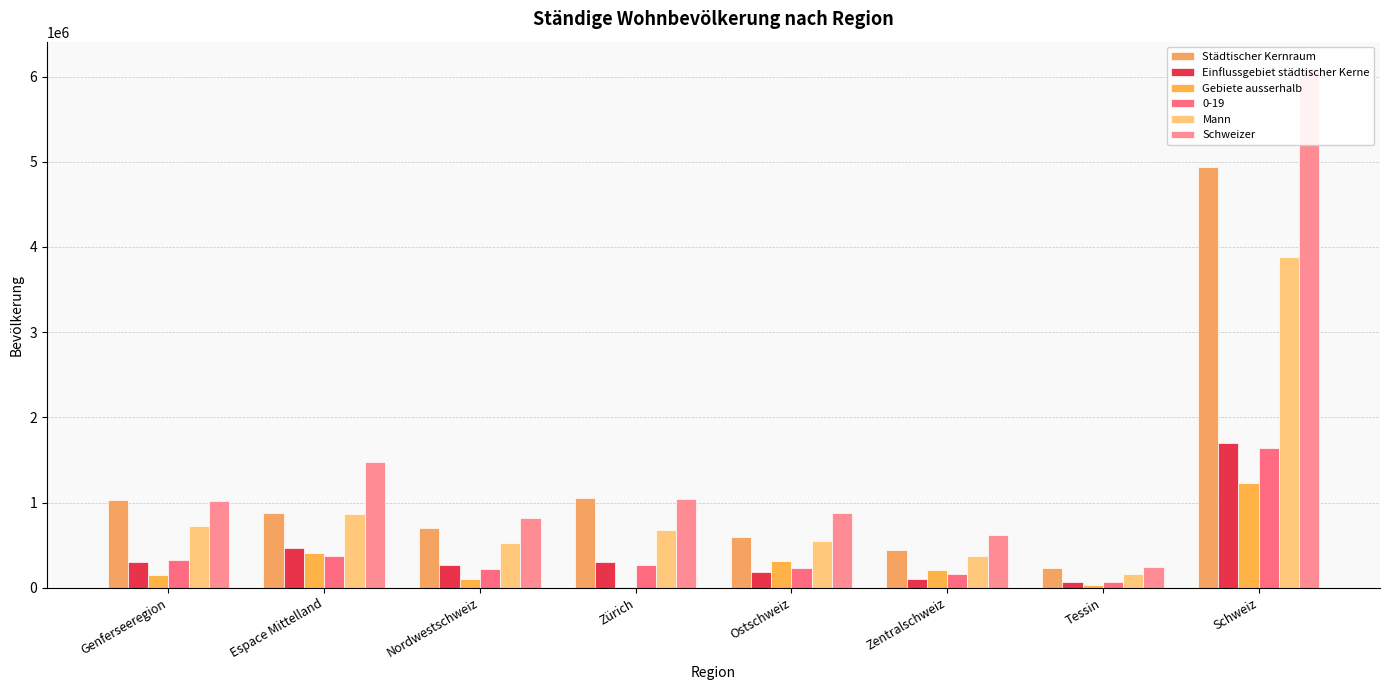

Between Ostschweiz and Tessin, which is larger?

Ostschweiz